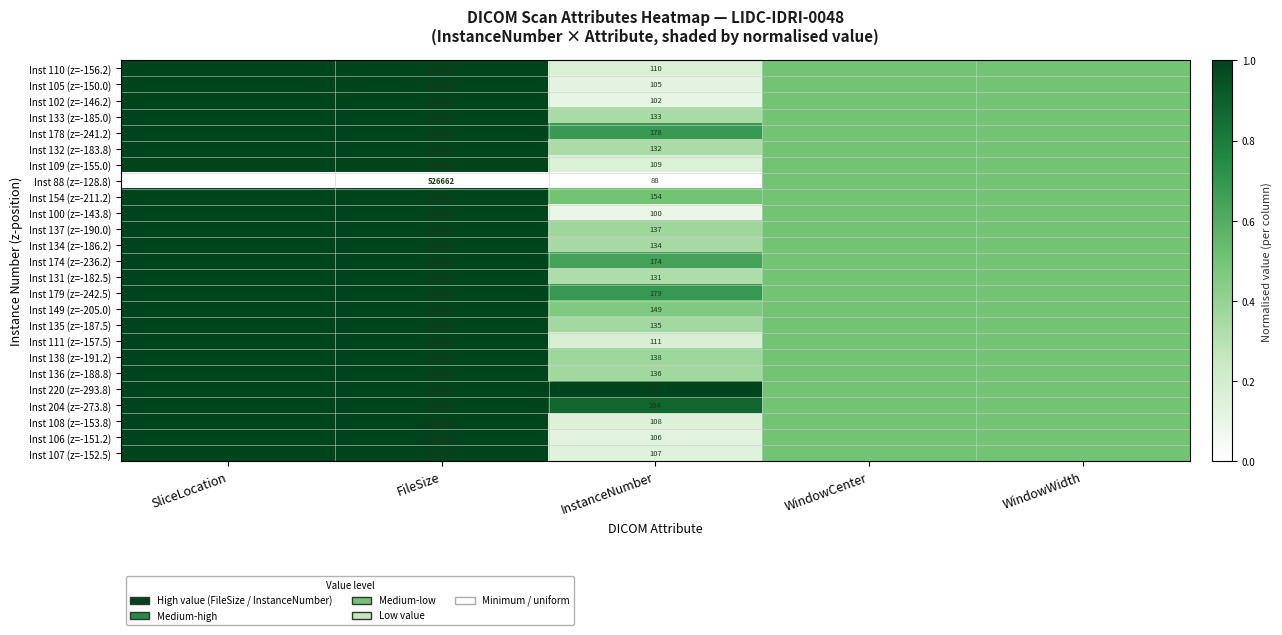

Rank the series at InstanceNumber from highest to lowest value.

Inst 220 (z=-293.8), Inst 204 (z=-273.8), Inst 179 (z=-242.5), Inst 178 (z=-241.2), Inst 174 (z=-236.2), Inst 154 (z=-211.2), Inst 149 (z=-205.0), Inst 138 (z=-191.2), Inst 137 (z=-190.0), Inst 136 (z=-188.8), Inst 135 (z=-187.5), Inst 134 (z=-186.2), Inst 133 (z=-185.0), Inst 132 (z=-183.8), Inst 131 (z=-182.5), Inst 111 (z=-157.5), Inst 110 (z=-156.2), Inst 109 (z=-155.0), Inst 108 (z=-153.8), Inst 107 (z=-152.5), Inst 106 (z=-151.2), Inst 105 (z=-150.0), Inst 102 (z=-146.2), Inst 100 (z=-143.8), Inst 88 (z=-128.8)